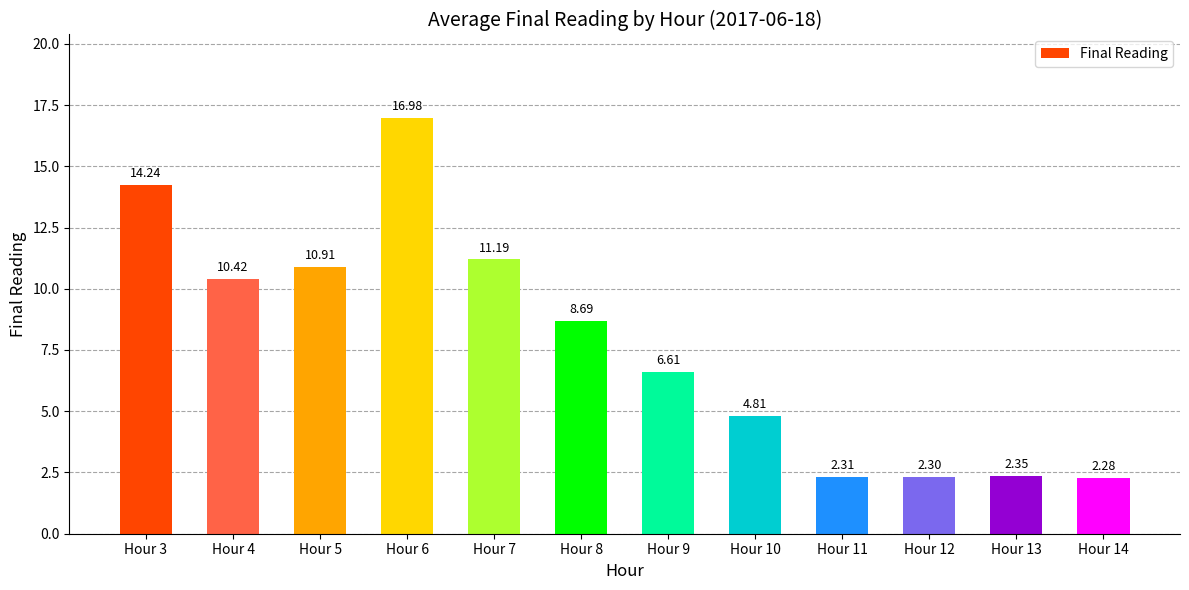

Which has a higher value, Hour 12 or Hour 3?

Hour 3